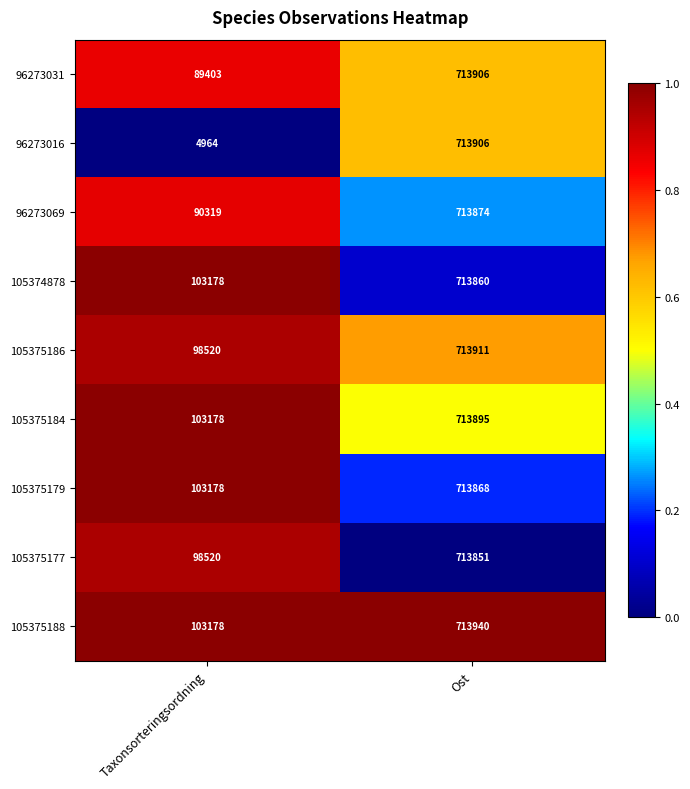

List the labels in order of 105375177 value, smallest first.

Taxonsorteringsordning, Ost